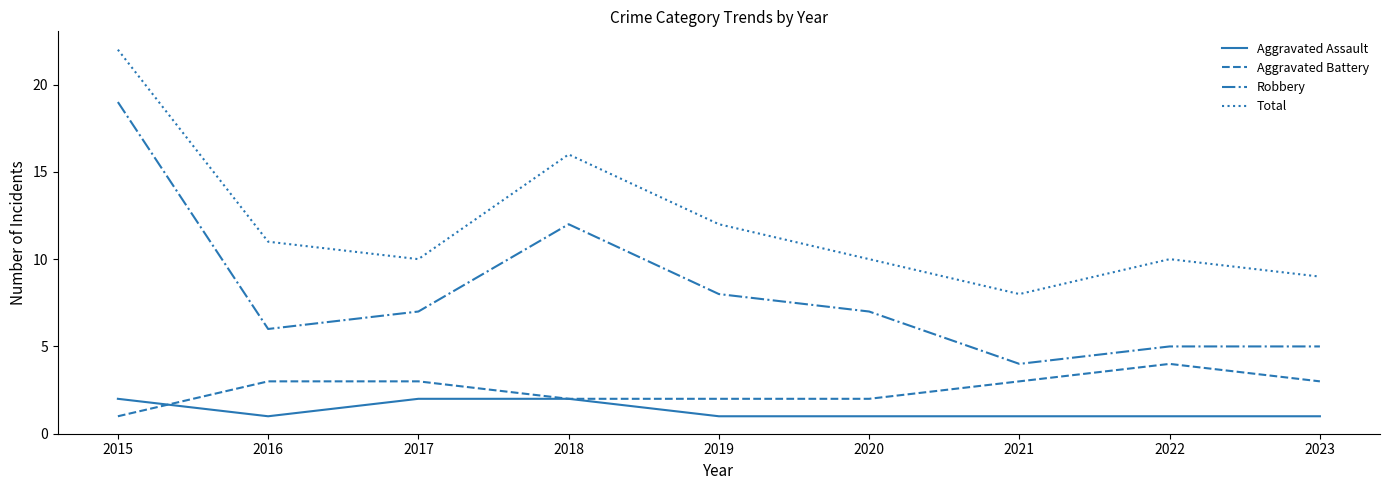

True or false: Robbery and Aggravated Assault cross at least once.

False